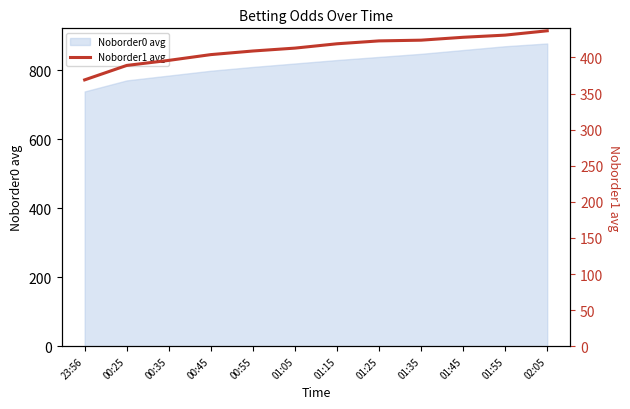

List the labels in order of value, largest first.

02:05, 01:55, 01:45, 01:35, 01:25, 01:15, 01:05, 00:55, 00:45, 00:35, 00:25, 23:56